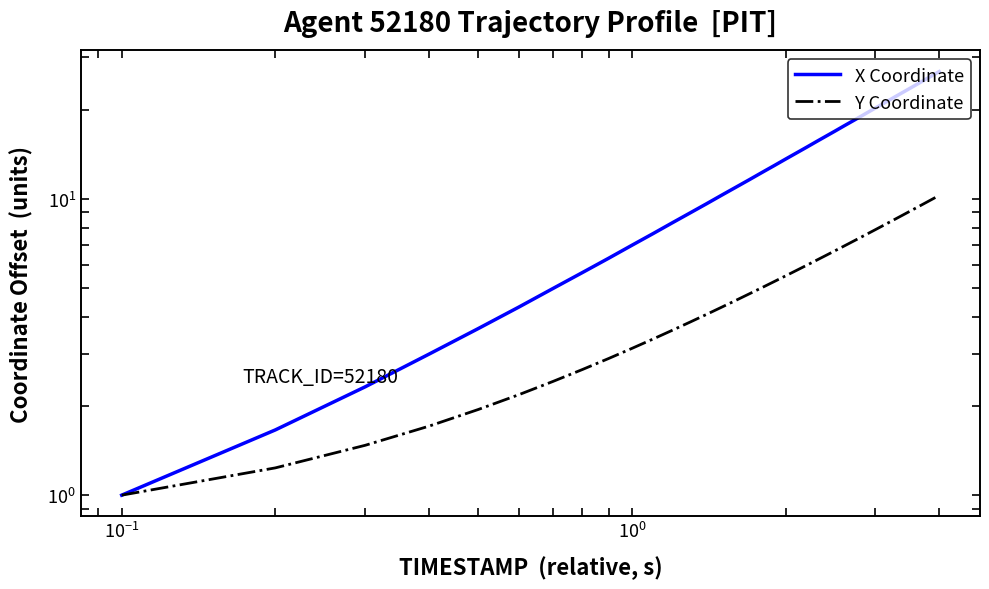

The Y Coordinate series shows 11.5 at 23. True or false?

False